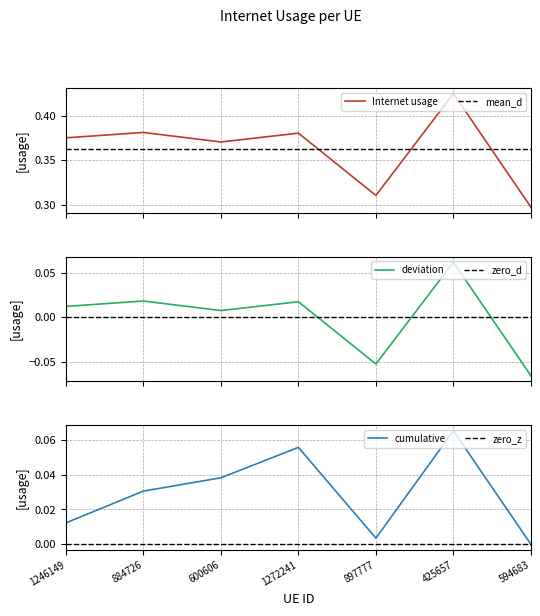

Where is the first local maximum?

884726